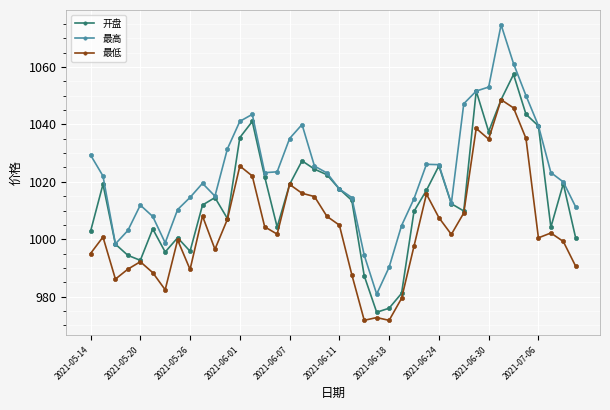

Which series has the widest spread of values?

最高